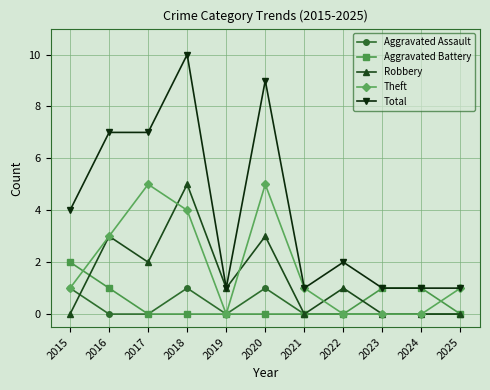

Where is the first local minimum for Robbery?

2017